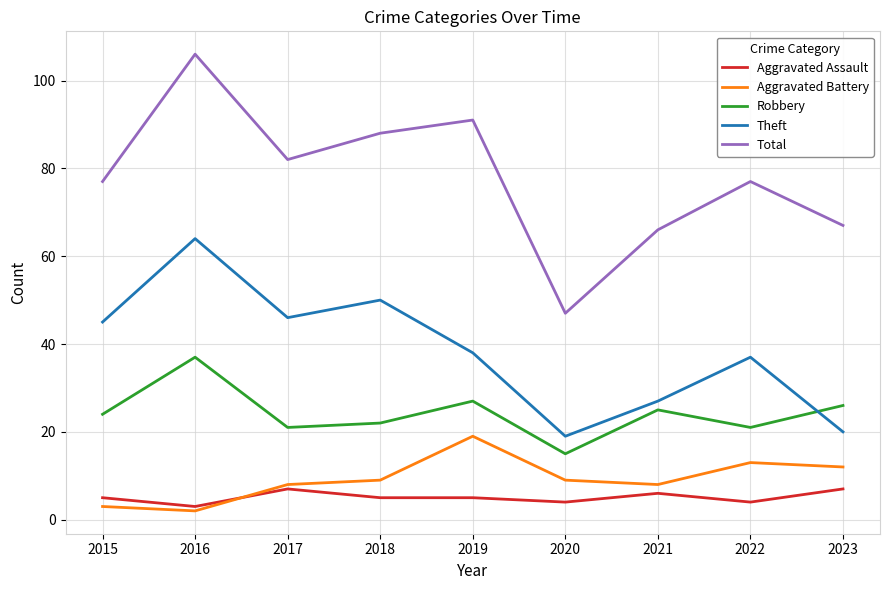

At which label does Aggravated Assault reach its minimum?

2016